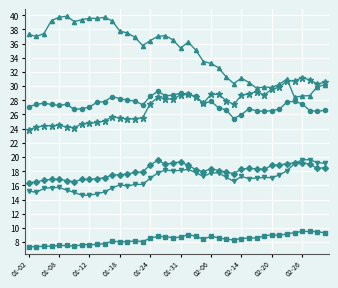

What is the maximum value shown in the chart?

39.9